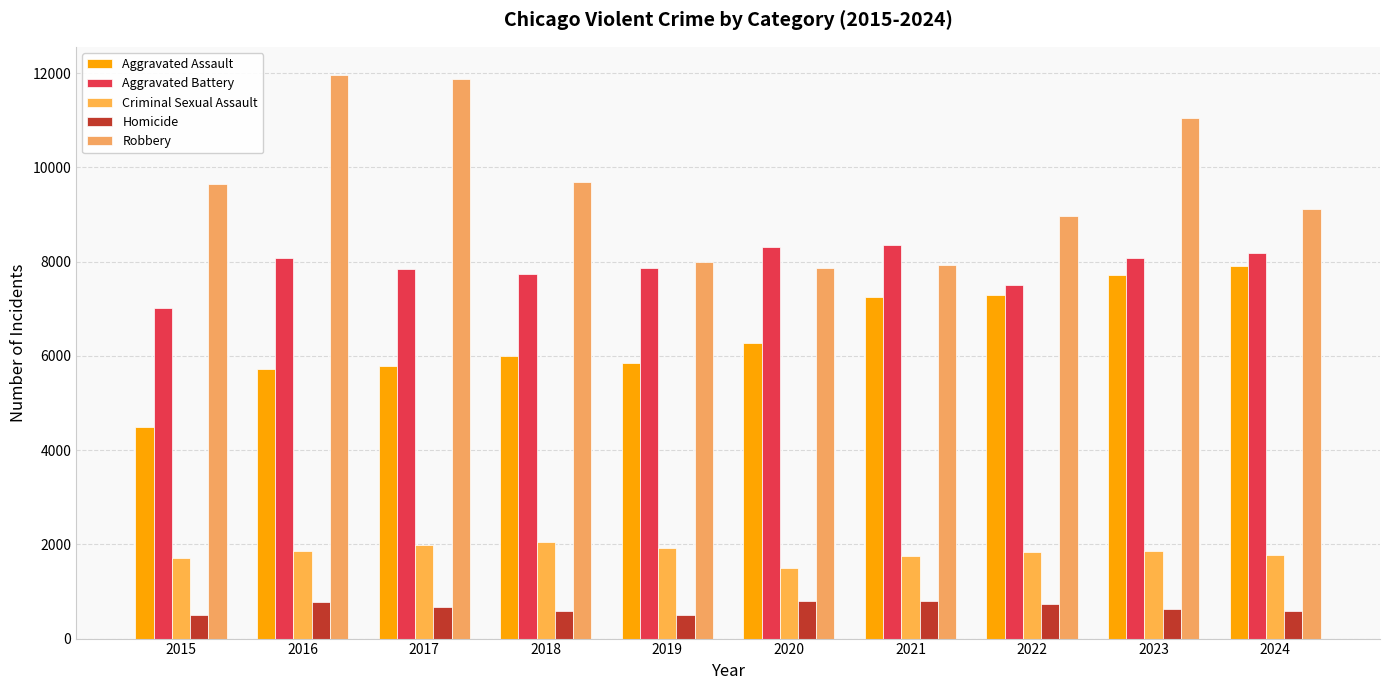

Between 2015 and 2022, which series saw the biggest shift?

Aggravated Assault